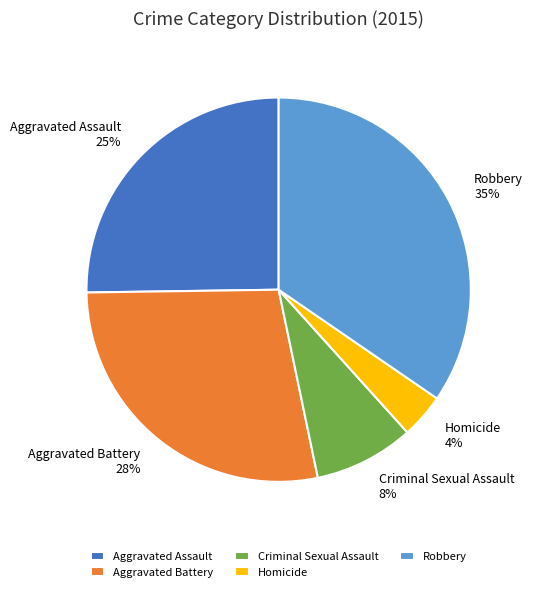

Does Criminal Sexual Assault represent more than half of the total?

No